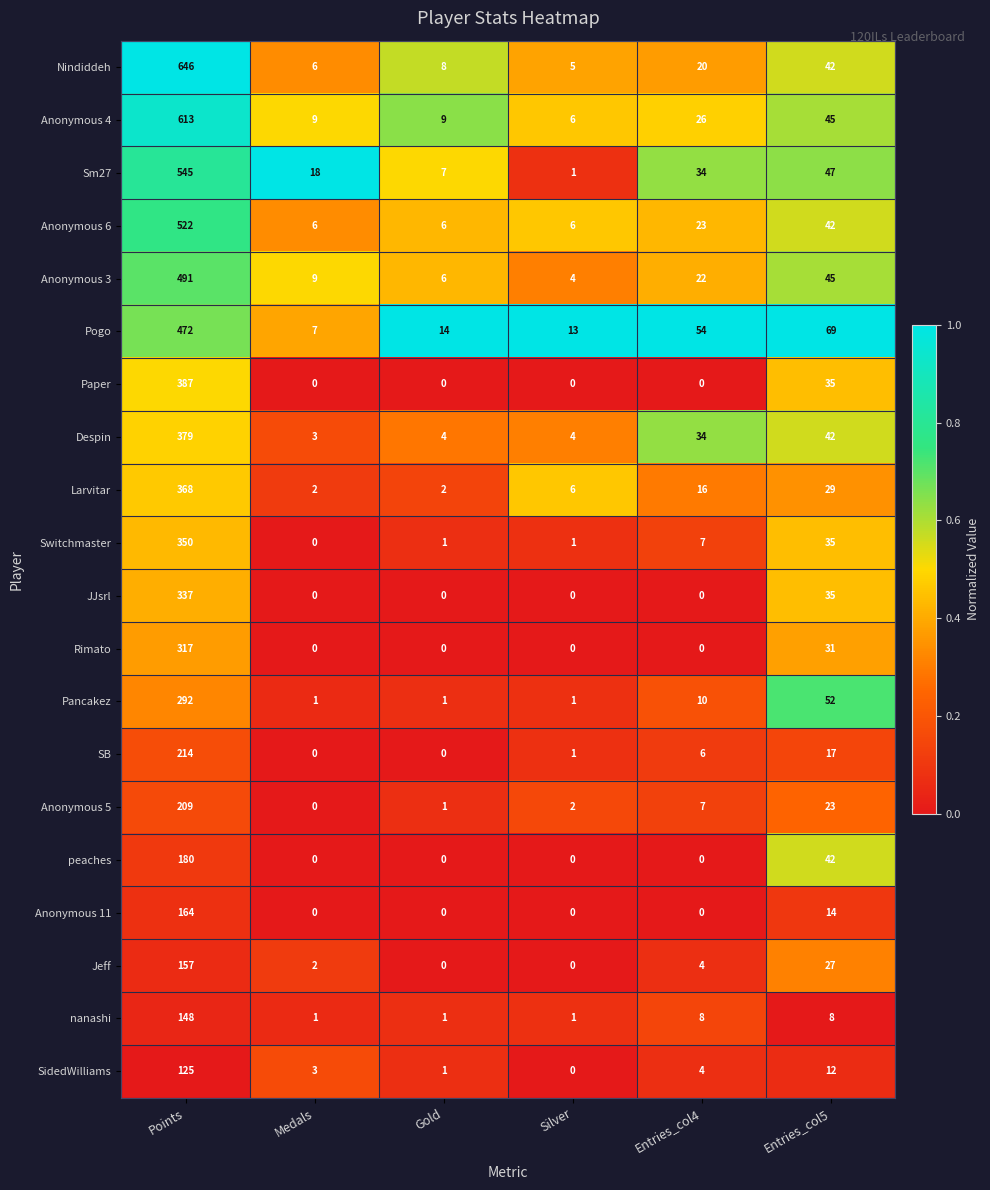

Which series has the largest total across all categories?

Nindiddeh